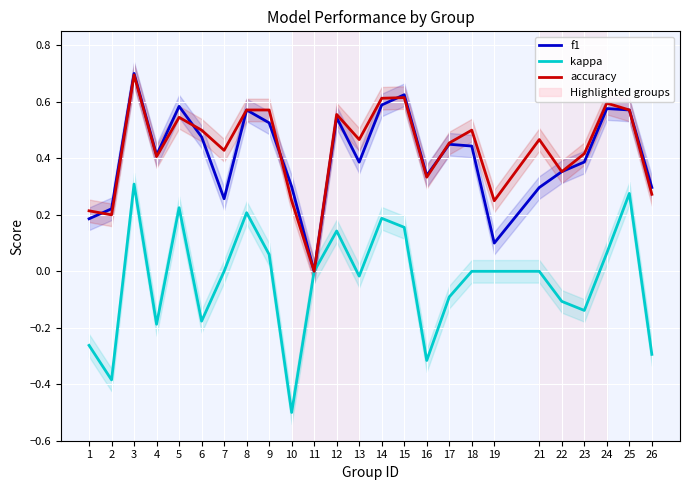

What is the sum of all kappa values?

-0.8